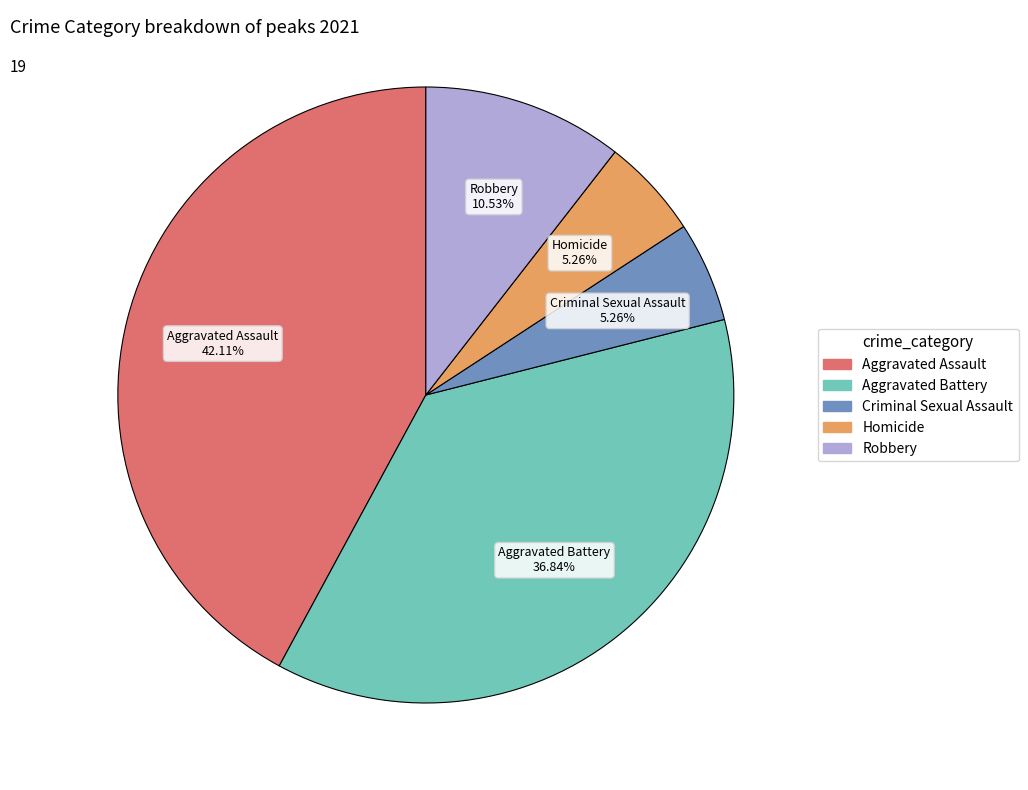

To the nearest percent, what is the combined percentage of Homicide and Criminal Sexual Assault?

11%